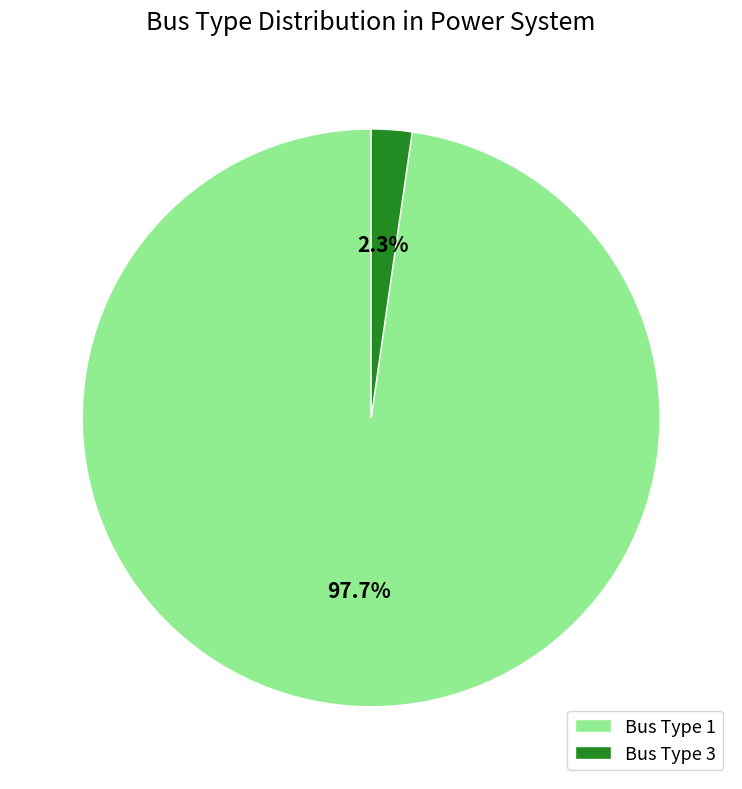

True or false: Bus Type 1 accounts for 98% of the total.

True